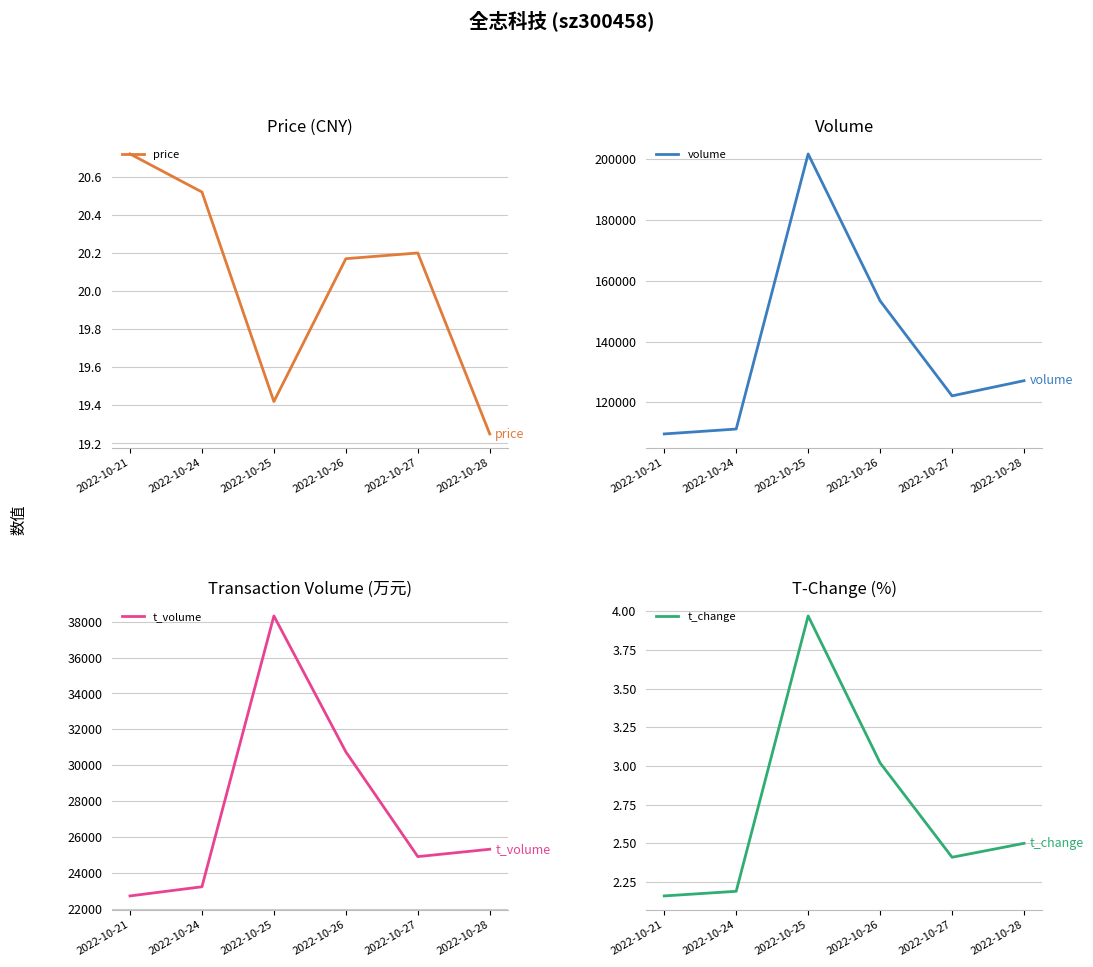

How many data points does each series have?

6